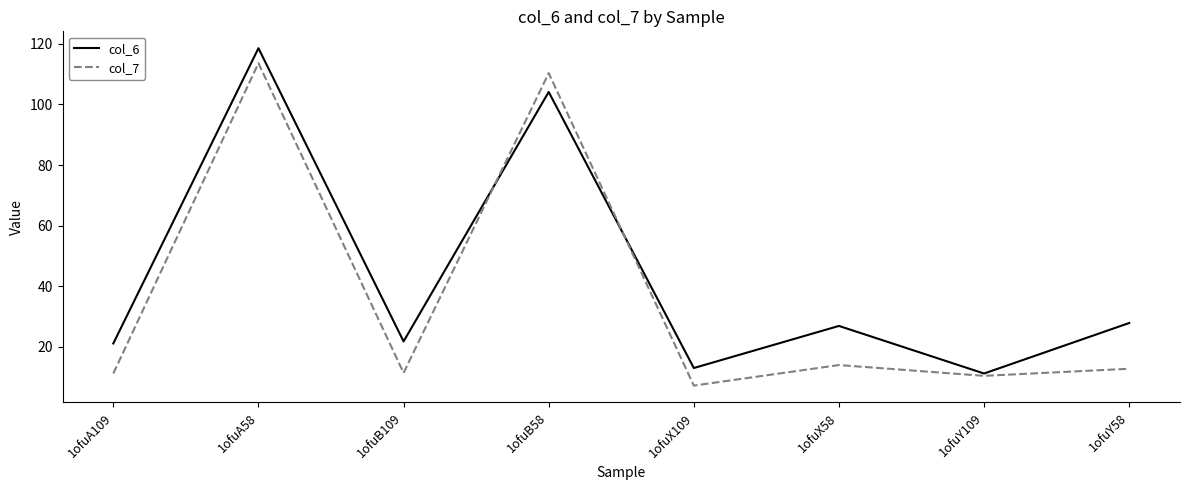

Rank the series by their average value, from lowest to highest.

col_7, col_6